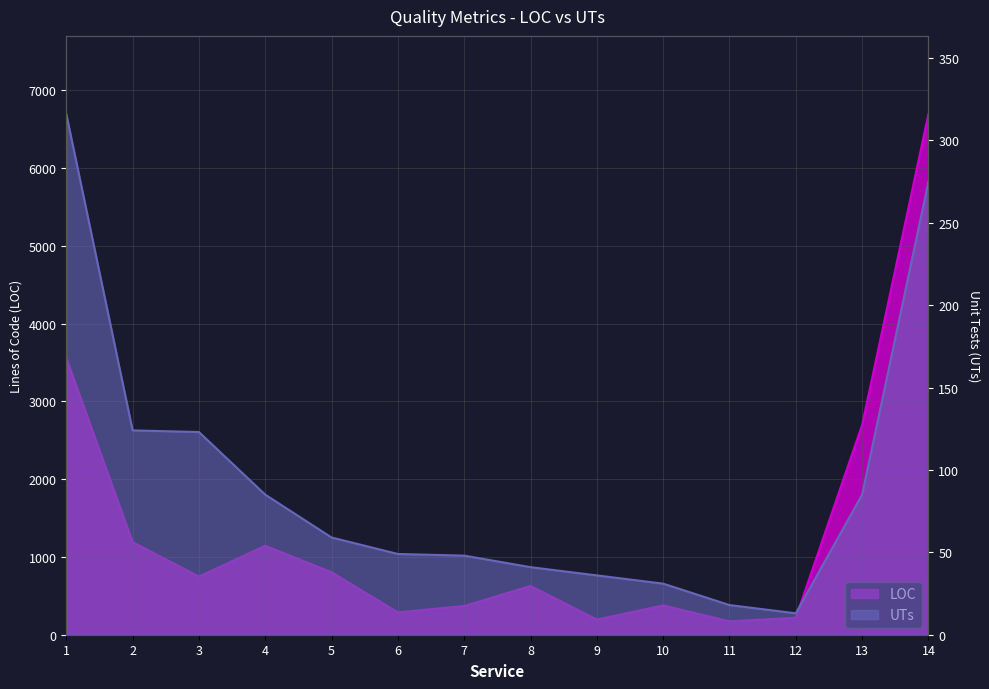

What is the greatest value displayed?

6696